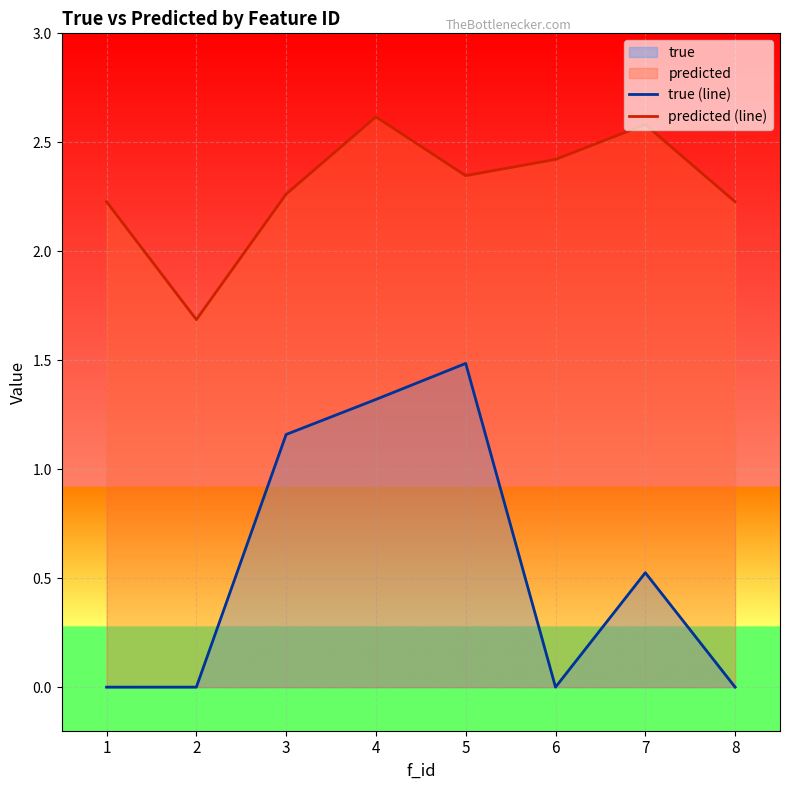

At which label does true (line) reach its minimum?

6